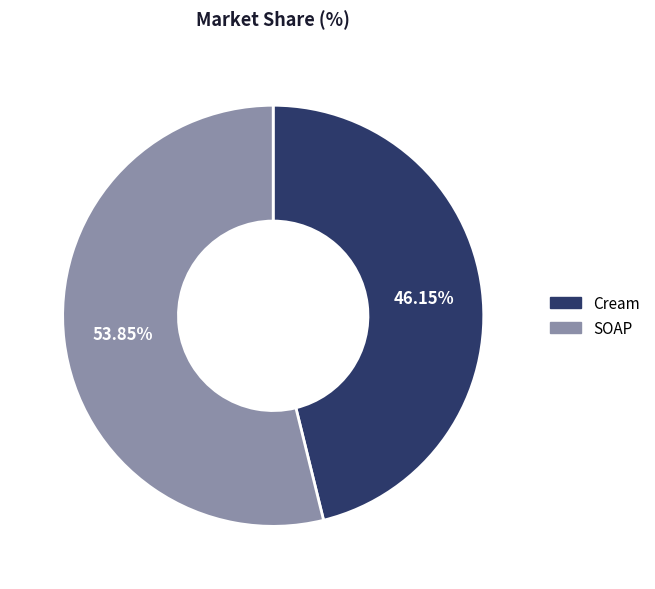

The SOAP slice represents 54% of the pie. True or false?

True